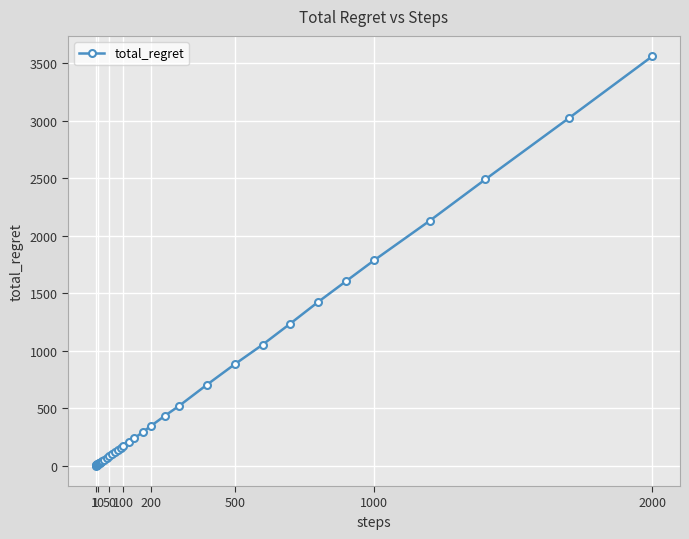

What is the maximum value shown in the chart?

3558